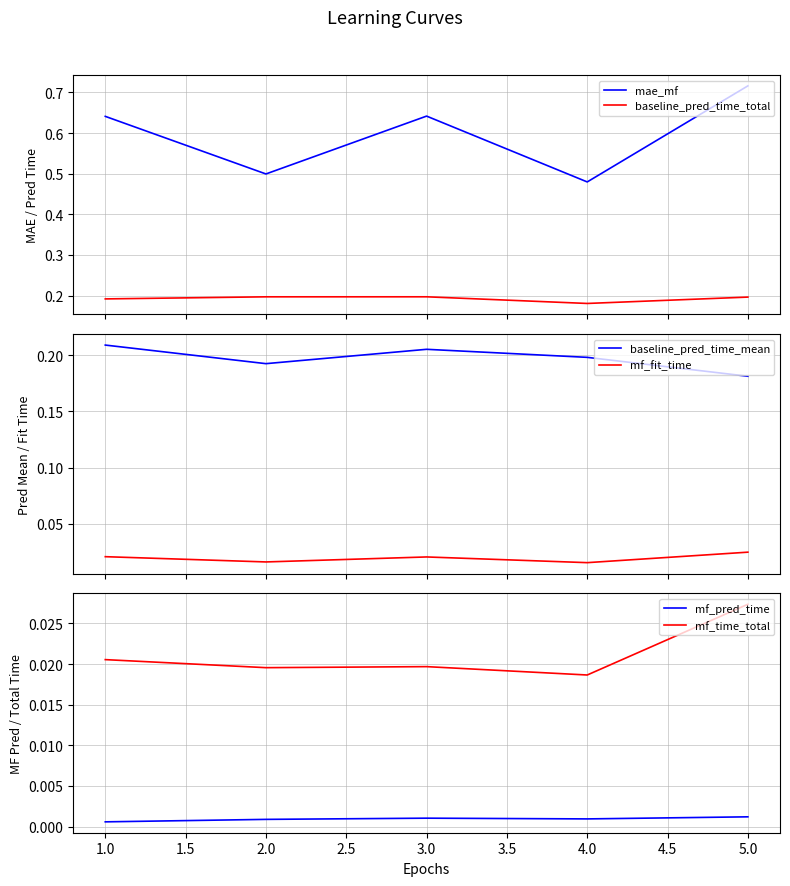

True or false: mae_mf and baseline_pred_time_total cross at least once.

False